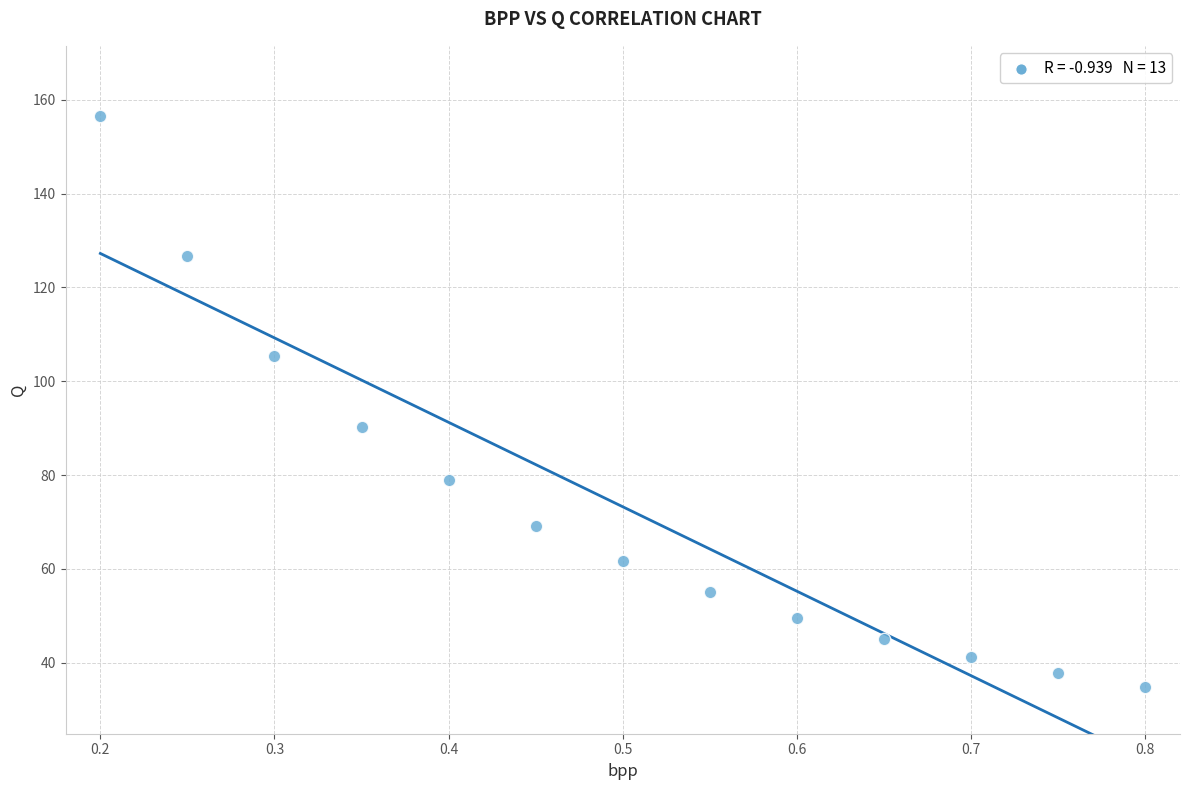

What is the range of Y values (max minus min)?

121.6